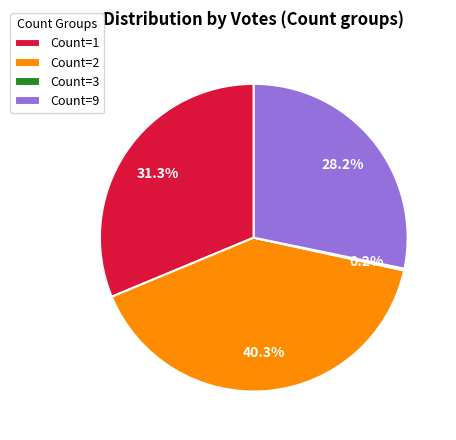

Is there any slice that represents more than half of the pie?

No